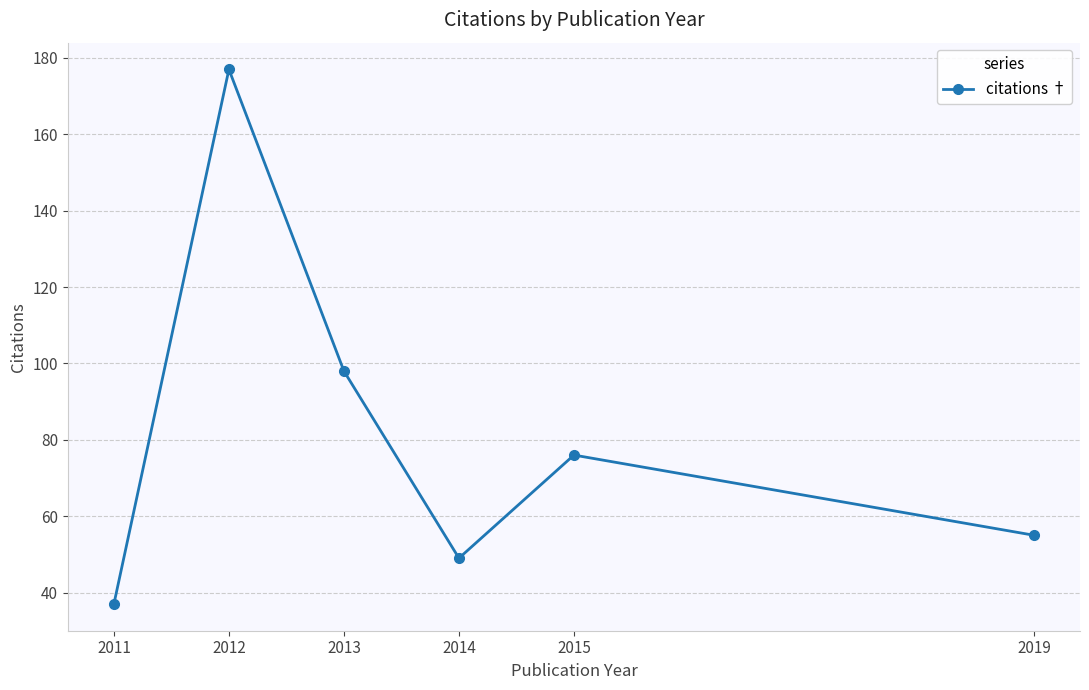

Which category has the lowest value across all series?

2011